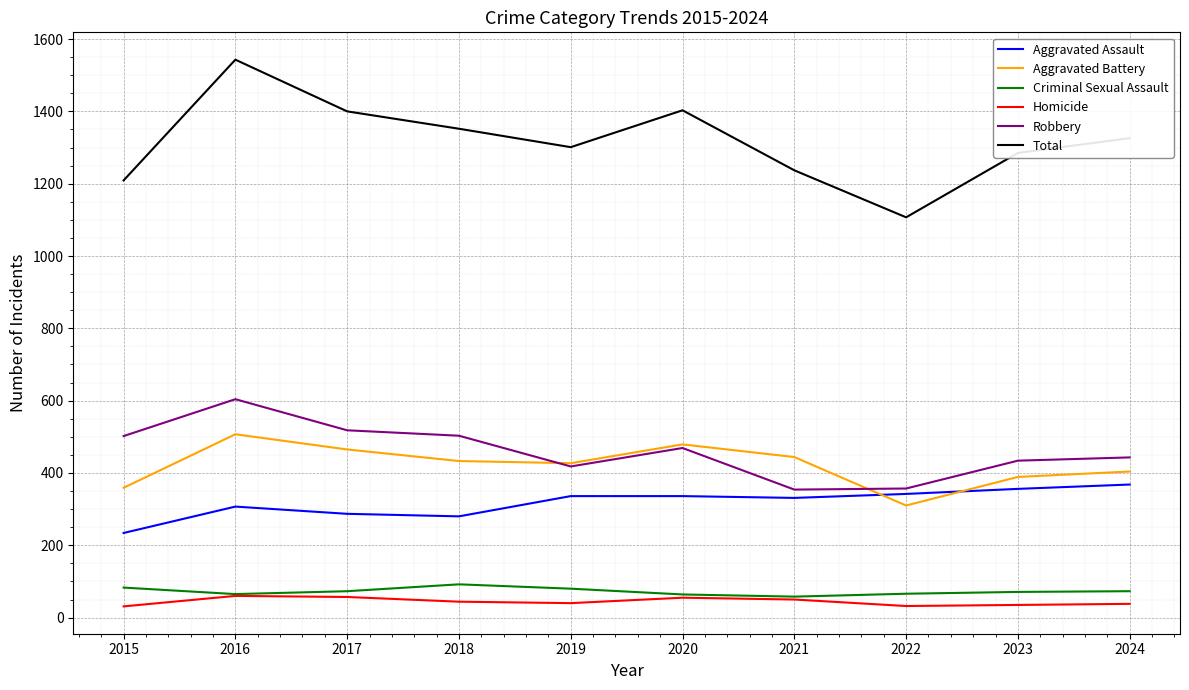

Is the value of Total at 2024 greater than the value of Robbery at 2018?

Yes